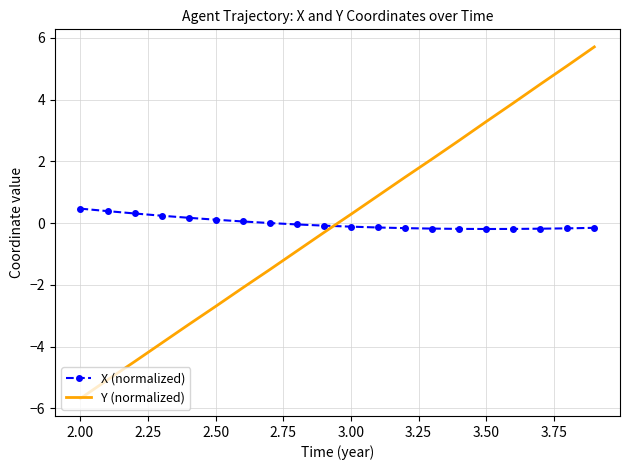

How many times do X (normalized) and Y (normalized) cross each other?

1